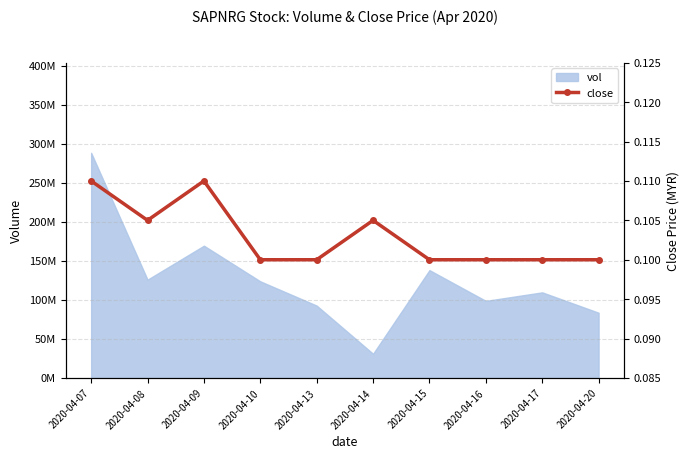

What is the maximum value shown in the chart?

0.1